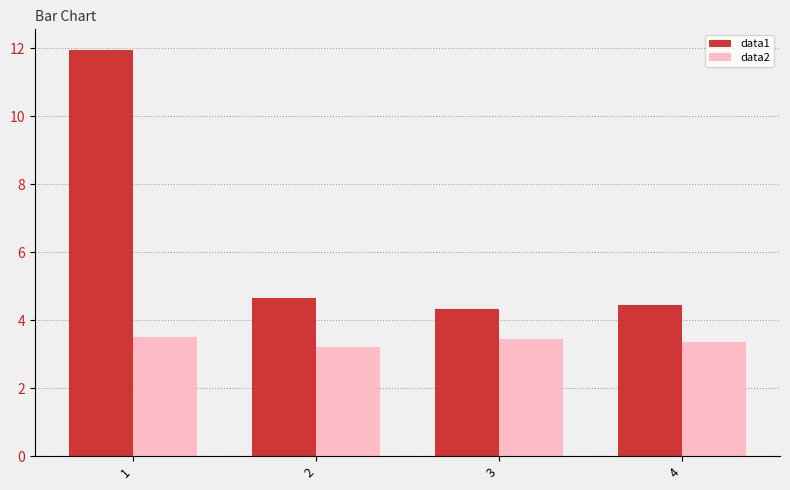

Count the number of categories in the chart.

4